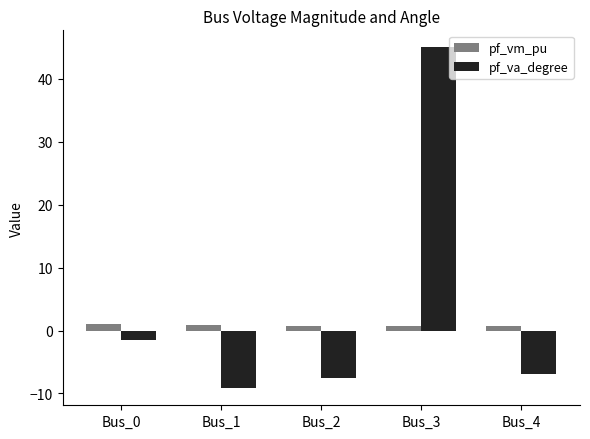

What is the value of the pf_vm_pu bar at the 2nd from the left?

0.8